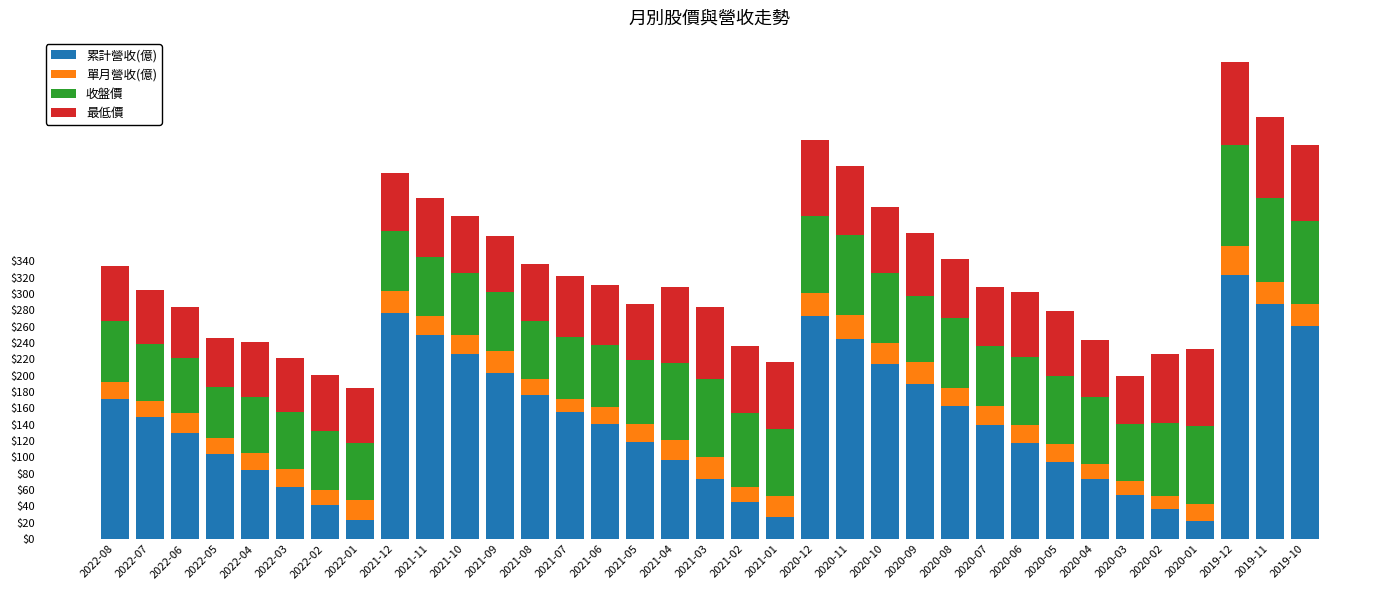

What is the difference between the 累計營收(億) values at 2021-04 and 2020-06?

20.1